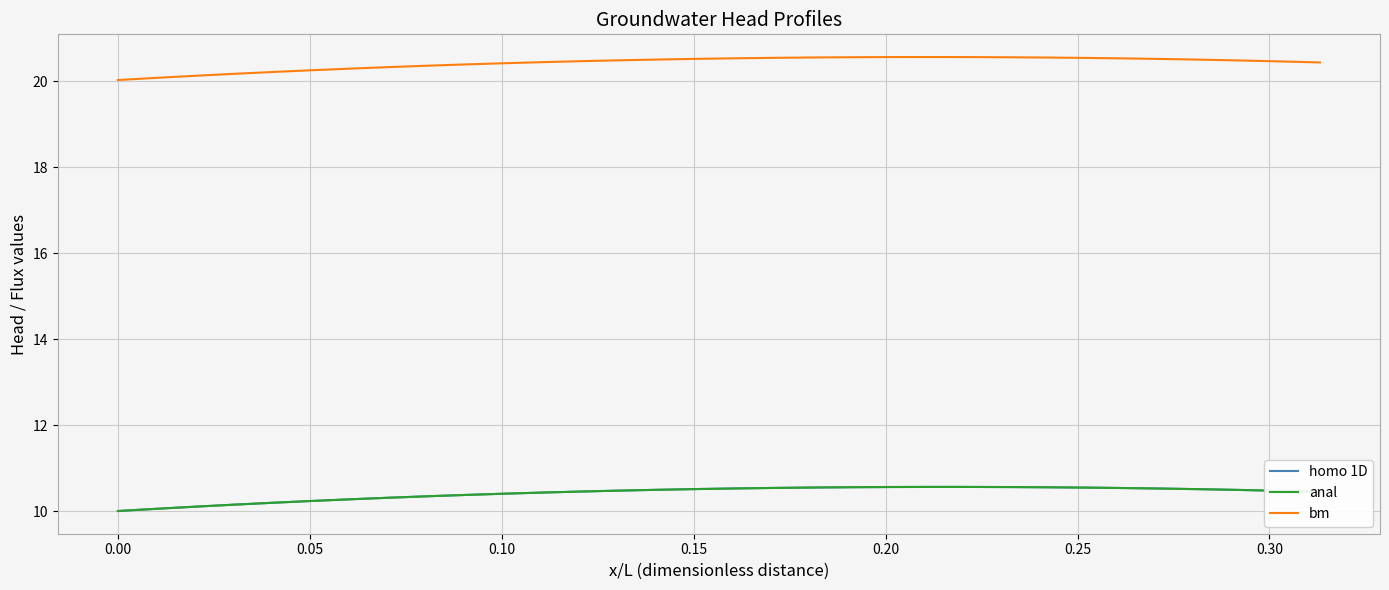

What is the smallest value displayed?

10.0